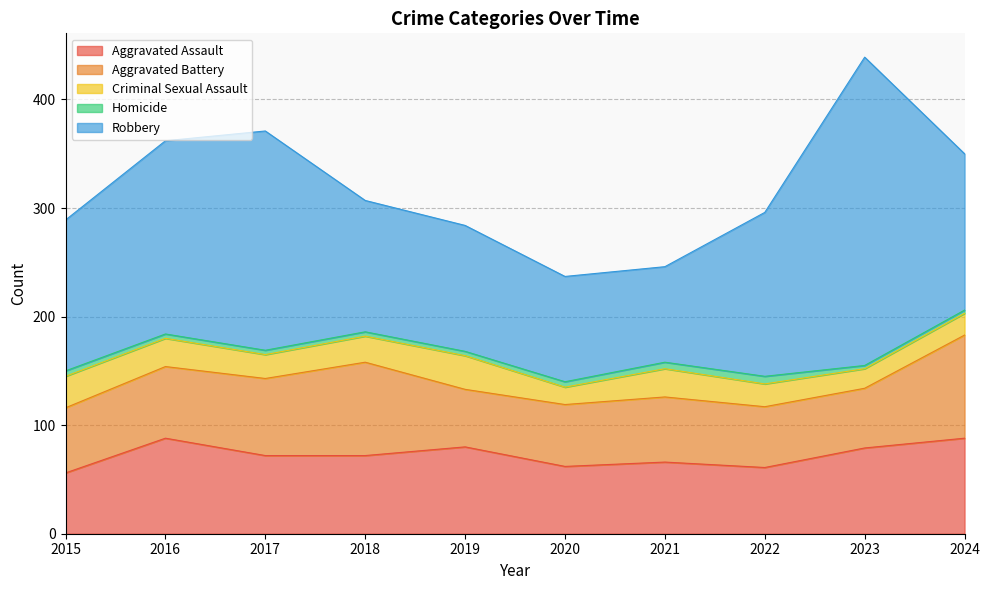

True or false: Aggravated Assault and Robbery cross at least once.

False